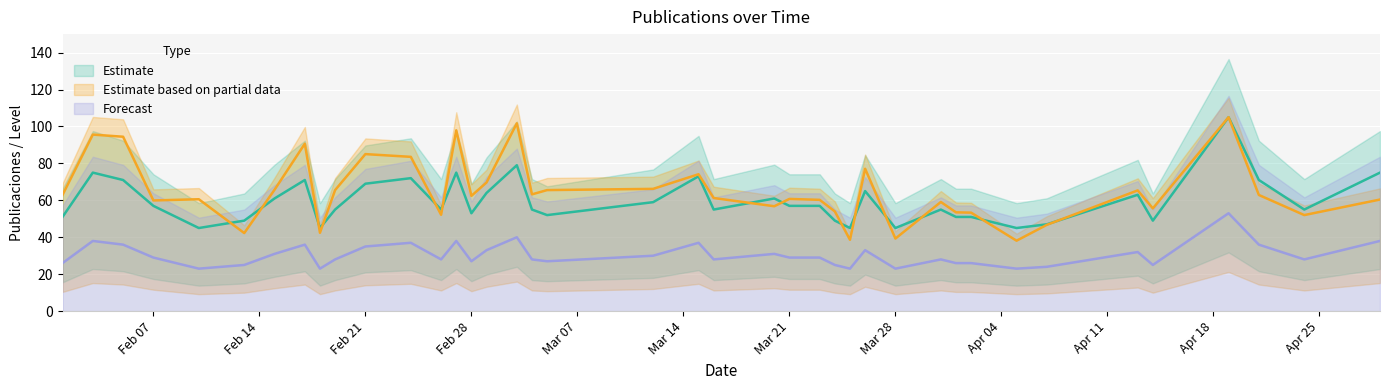

Which category has the lowest value across all series?

2022-02-10